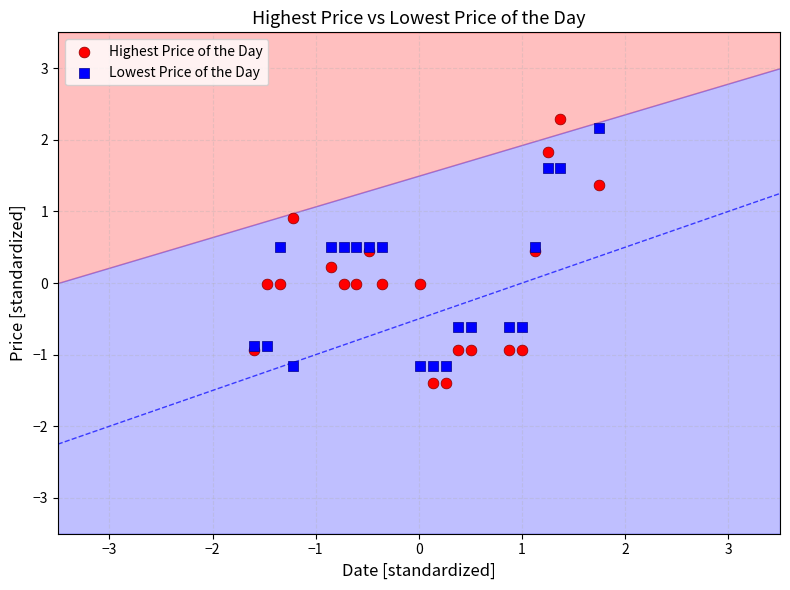

What is the X range (max minus min) for the scatter plot?

3.3